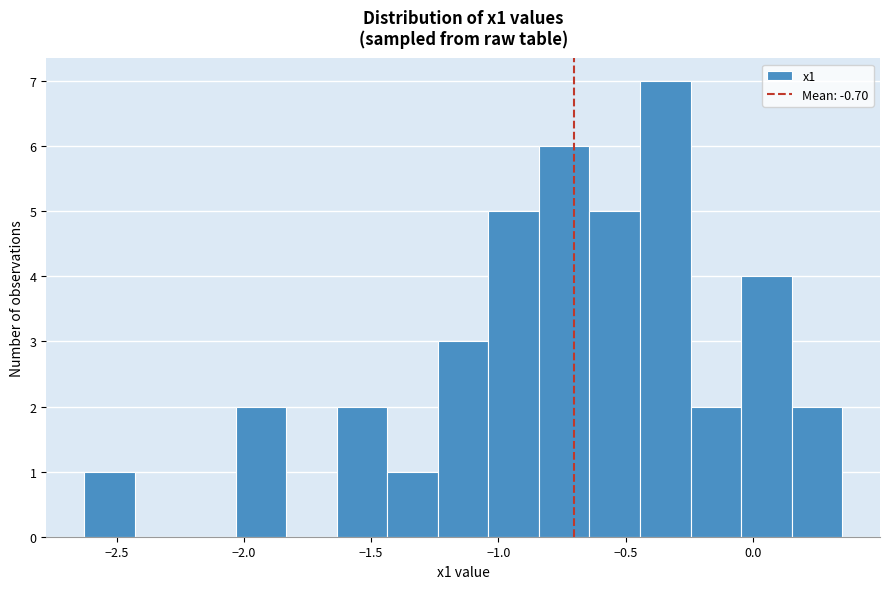

Around what value on the x-axis is the tallest bar? Give the approximate position of its centre, as read against the axis.

-0.35